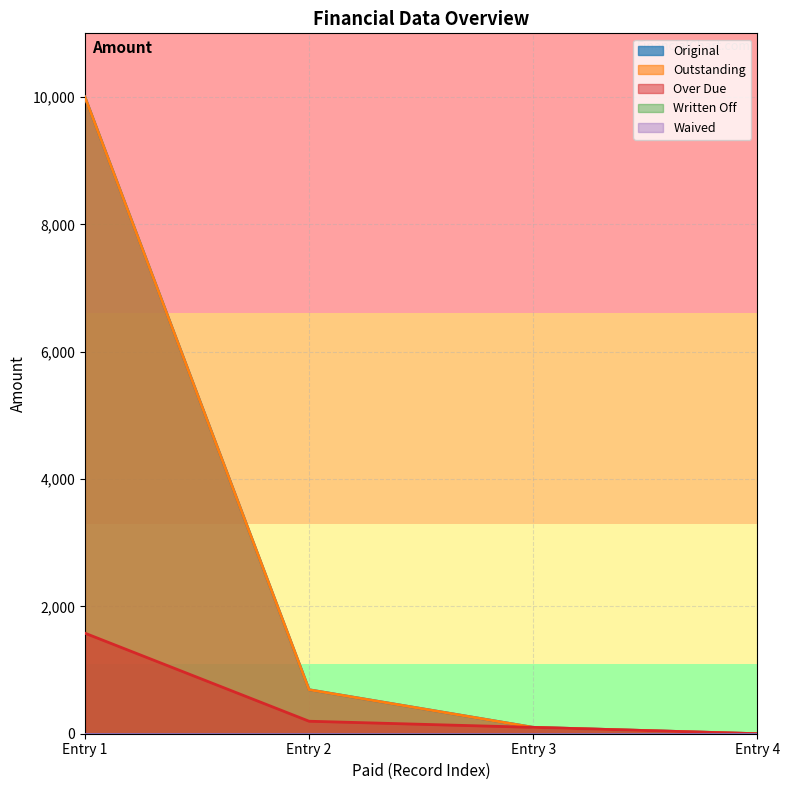

At how many categories does at least one series exceed 2644?

1